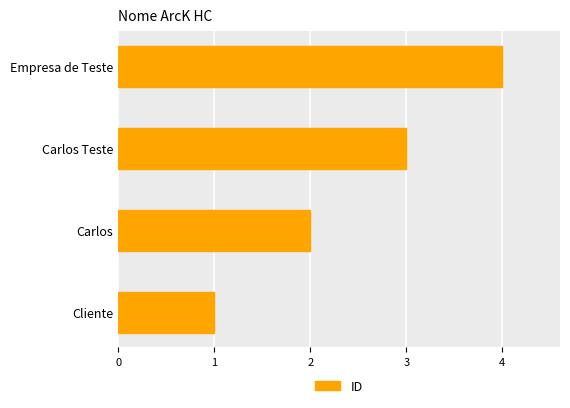

Rank the categories by value from lowest to highest.

Cliente, Carlos, Carlos Teste, Empresa de Teste